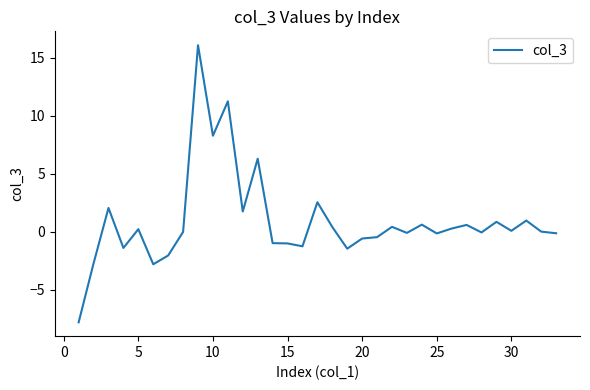

How many lines are shown in the chart?

1